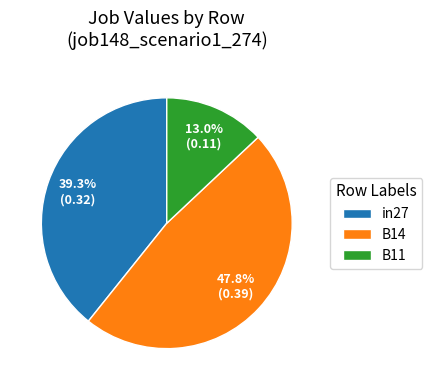

Between B14 and in27, which is larger?

B14